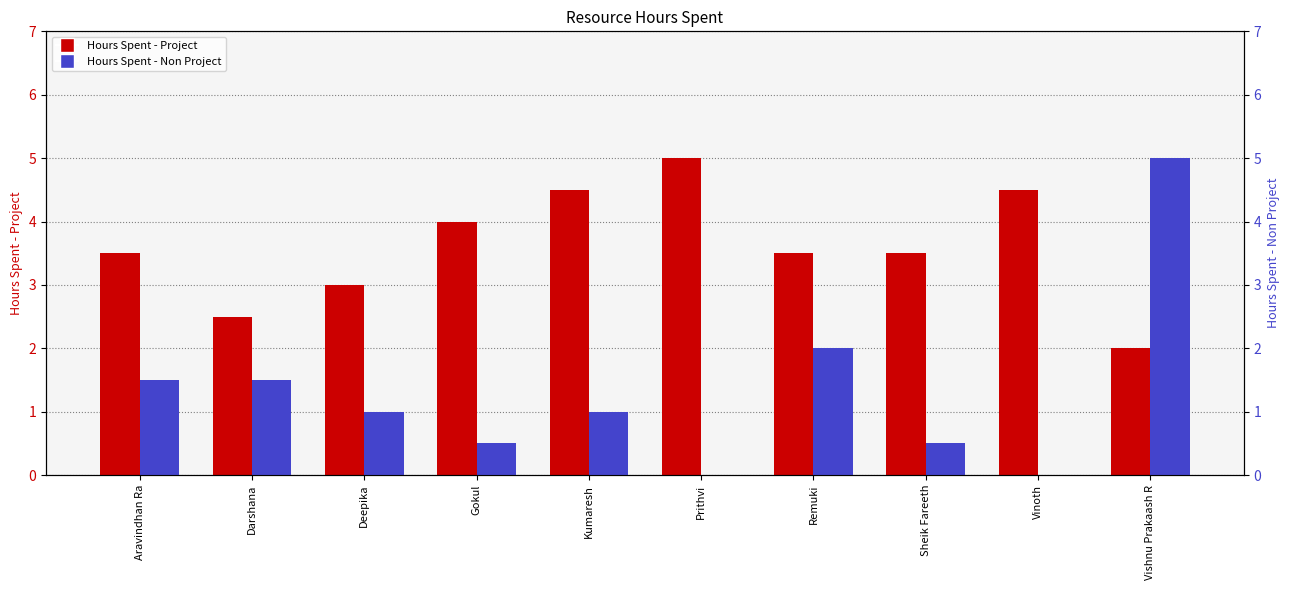

Reading right to left, list all the values displayed in this chart.

Hours Spent - Project: 2.0	4.5	3.5	3.5	5.0	4.5	4.0	3.0	2.5	3.5
Hours Spent - Non Project: 5.0	0.0	0.5	2.0	0.0	1.0	0.5	1.0	1.5	1.5